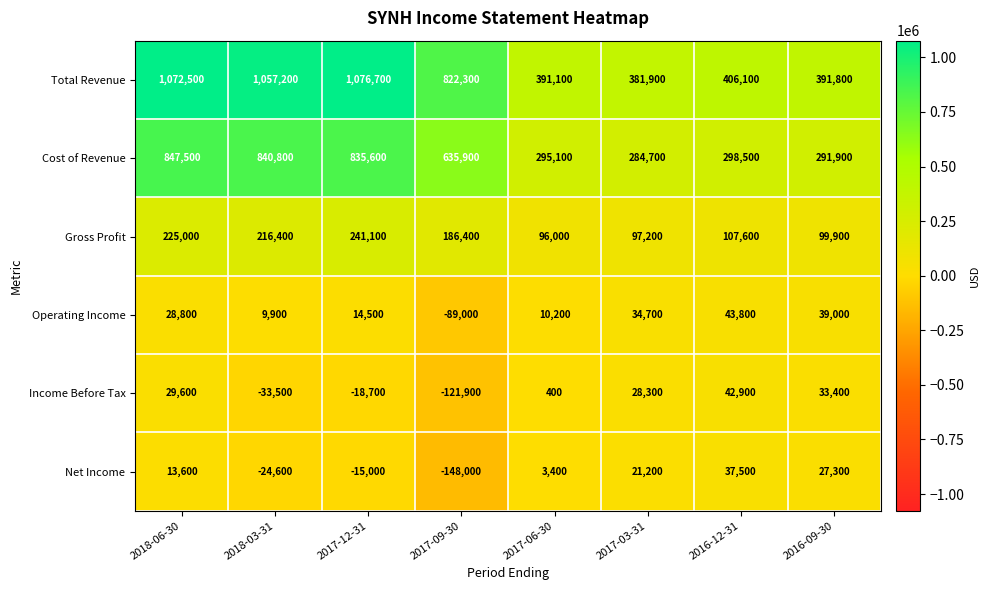

True or false: Cost of Revenue has a value of 1117125 at 2018-03-31.

False